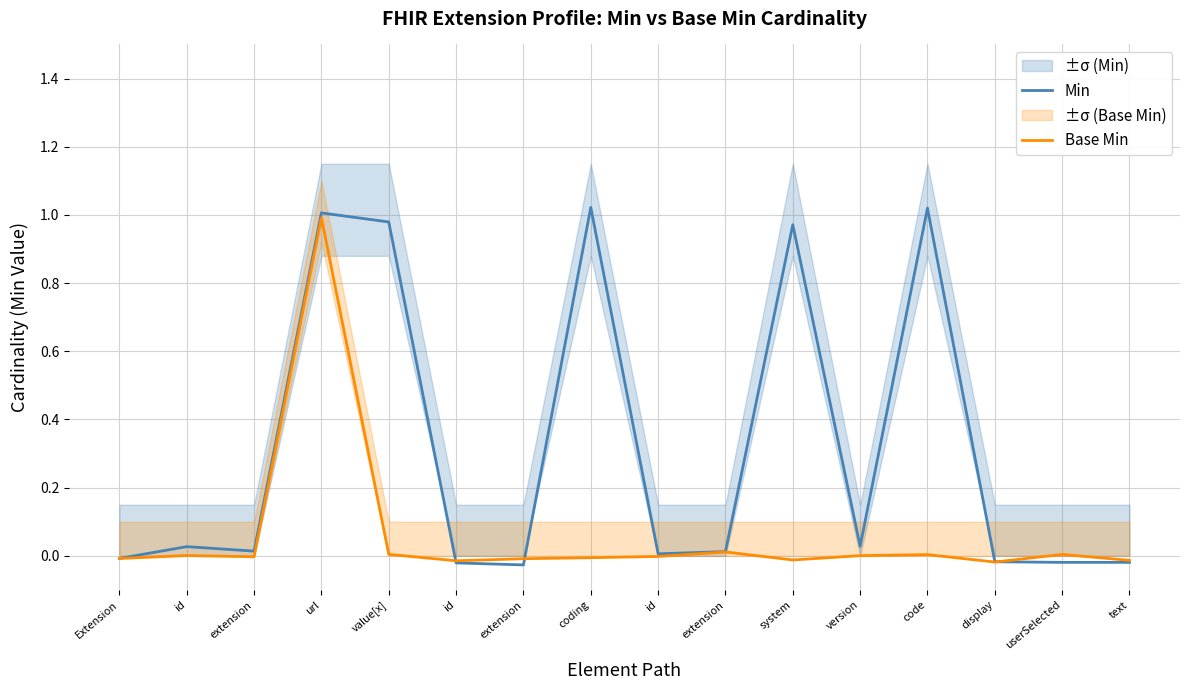

At how many categories does at least one series exceed 0?

11